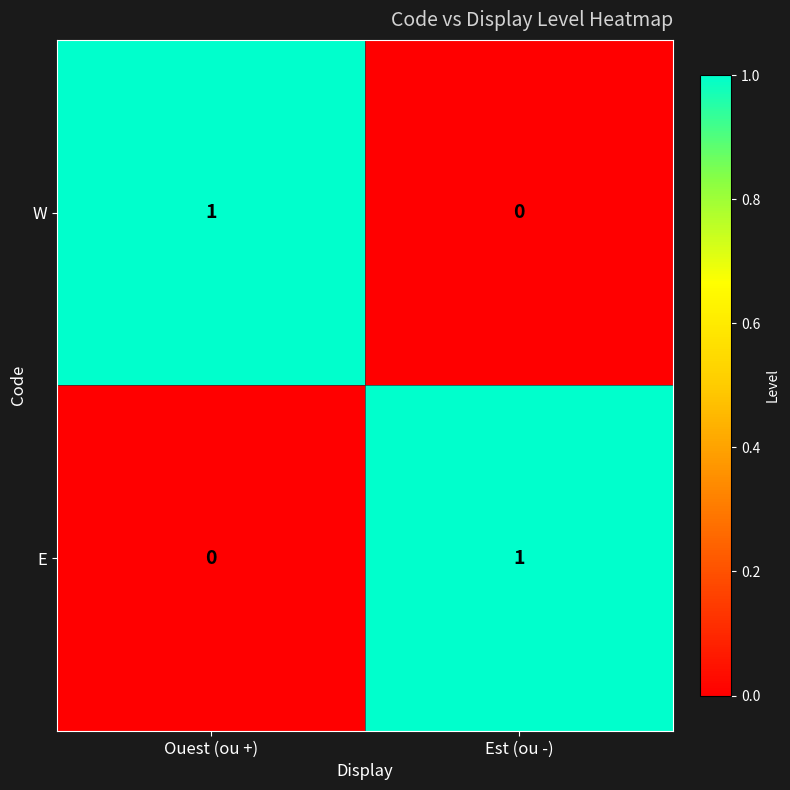

Is it true that W equals 1 at Ouest (ou +)?

True